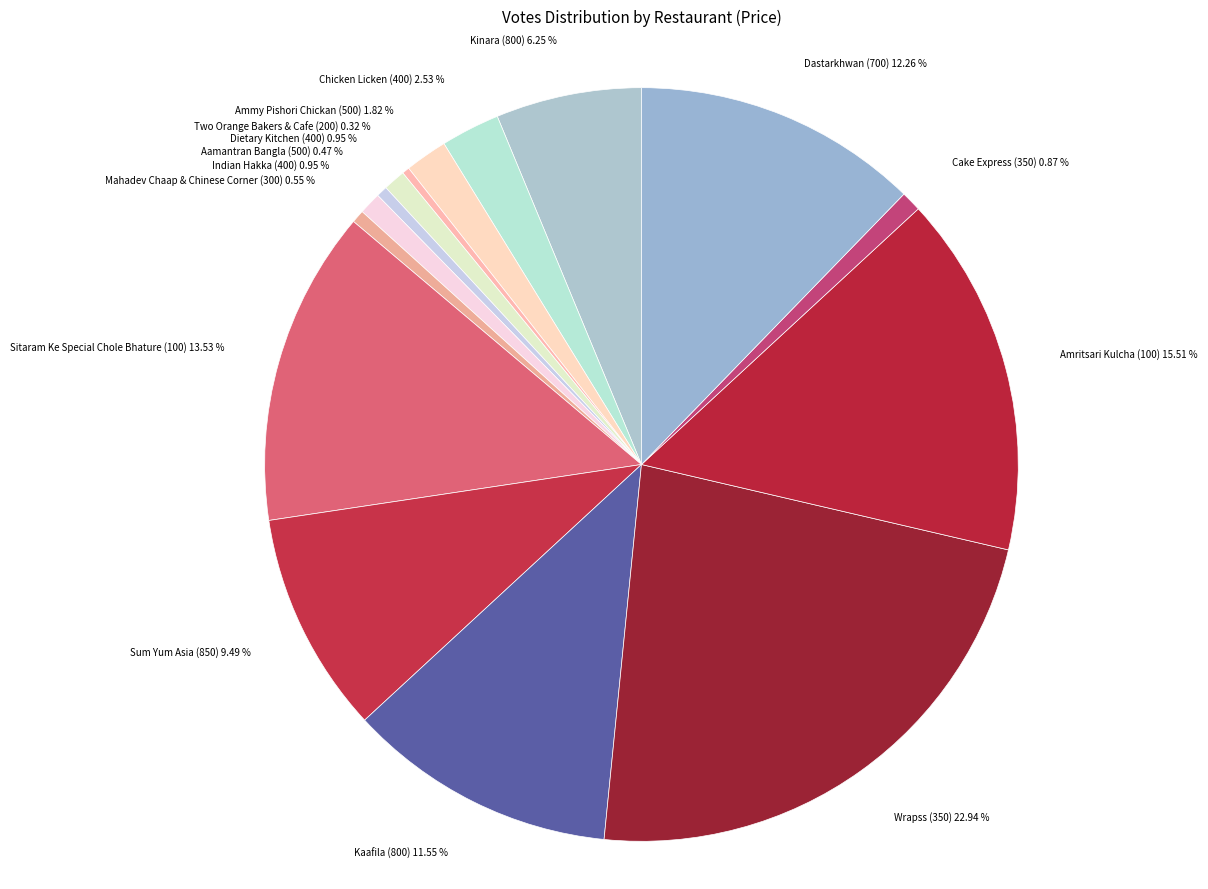

To the nearest percent, what is the difference between the Kaafila (800) and Ammy Pishori Chickan (500) slice percentages?

10%